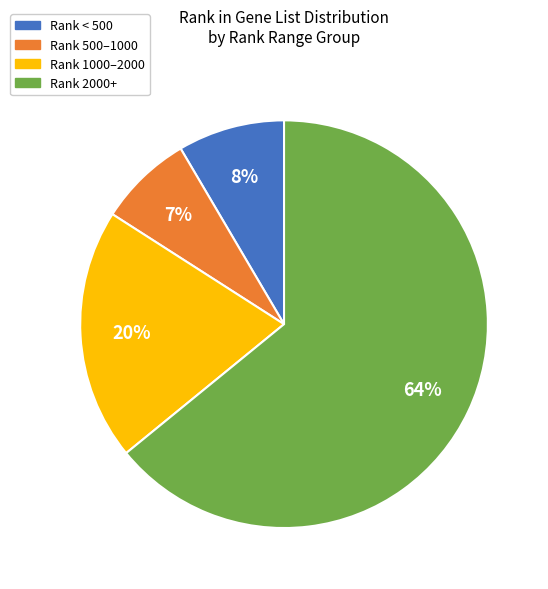

To the nearest percent, what is the average slice percentage?

25%